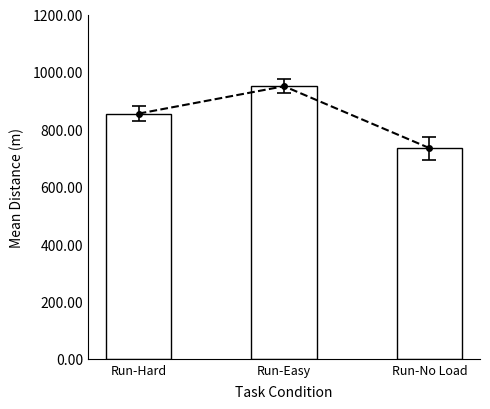

Where is the data nearest to the value 842?

Run-Hard